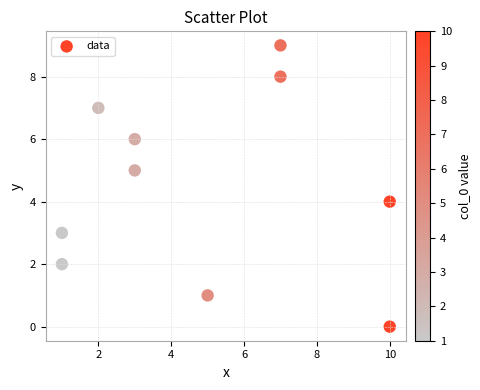

What is the range of Y values (max minus min)?

9